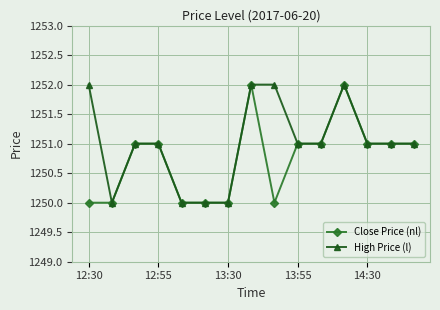

What is the minimum value for High Price (l)?

1250